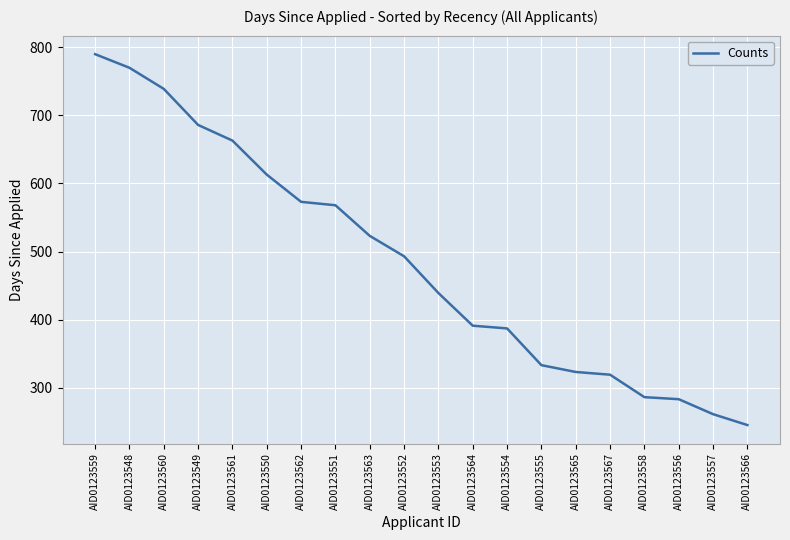

The value at AID0123563 is 834. True or false?

False